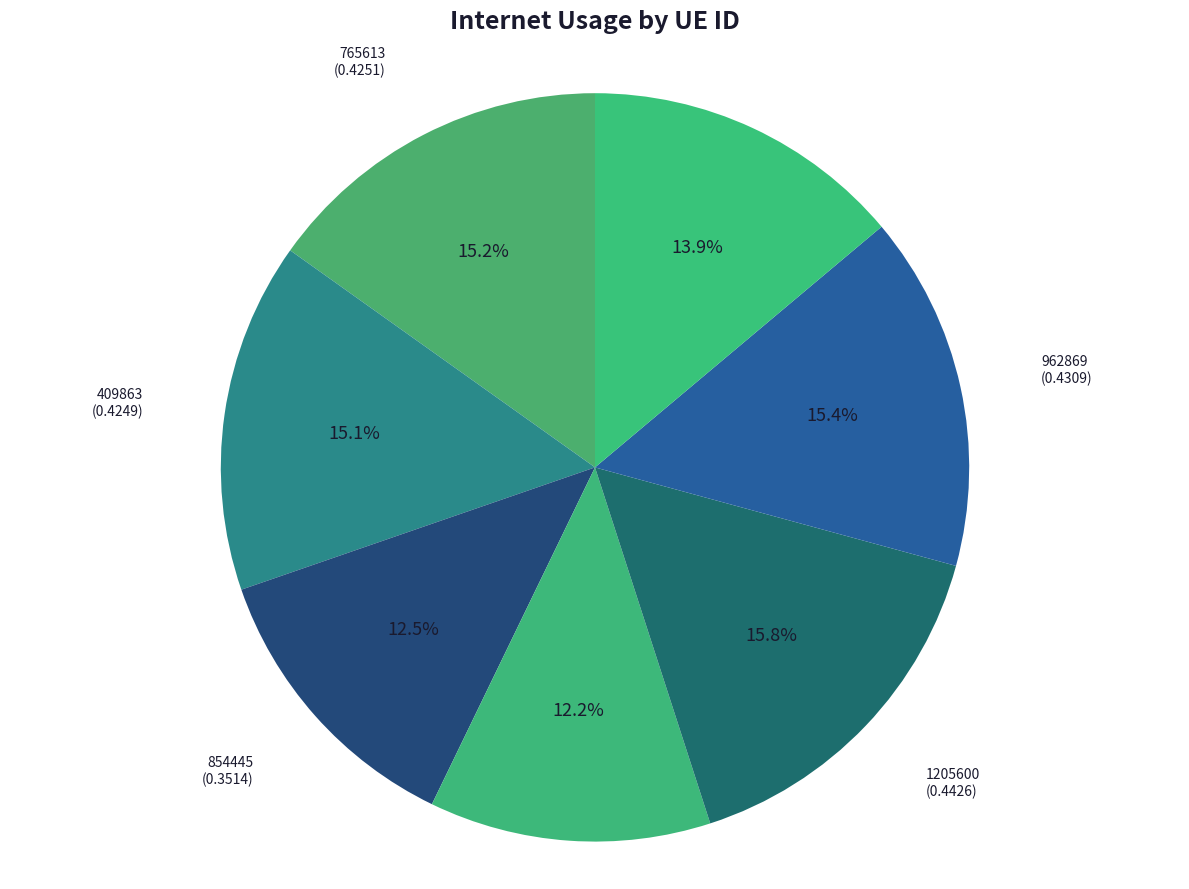

To the nearest percent, what is the average slice percentage?

14%